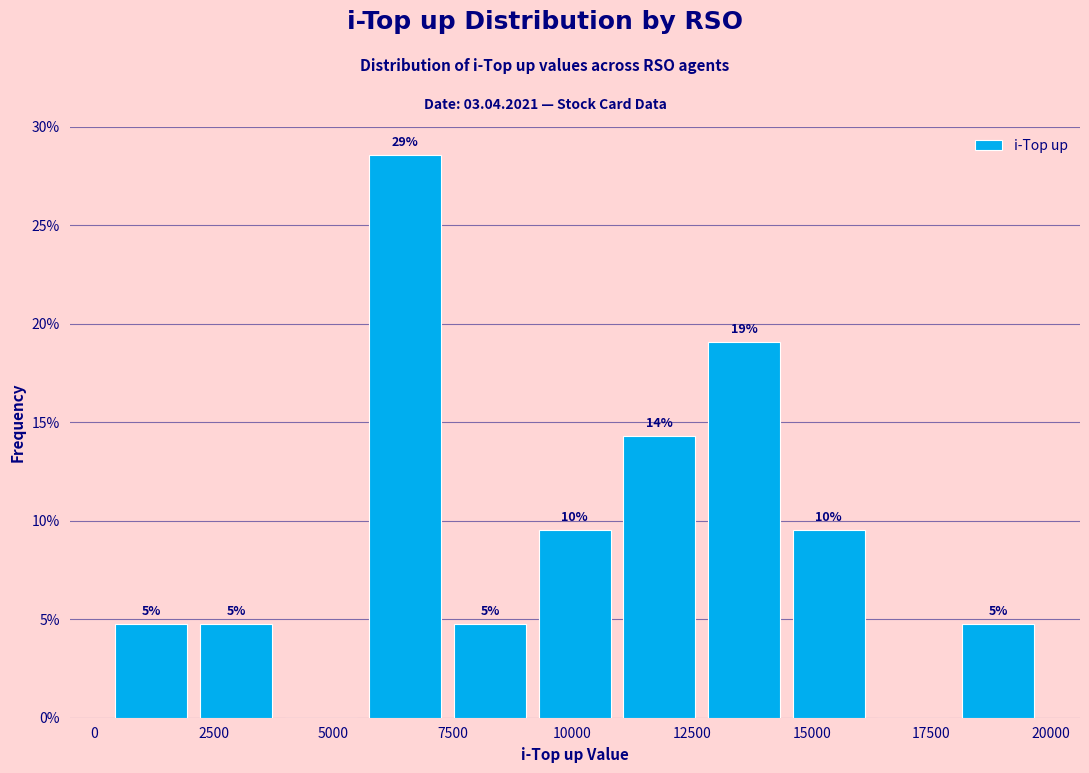

Around what value on the x-axis is the tallest bar? Give the approximate position of its centre, as read against the axis.

6500